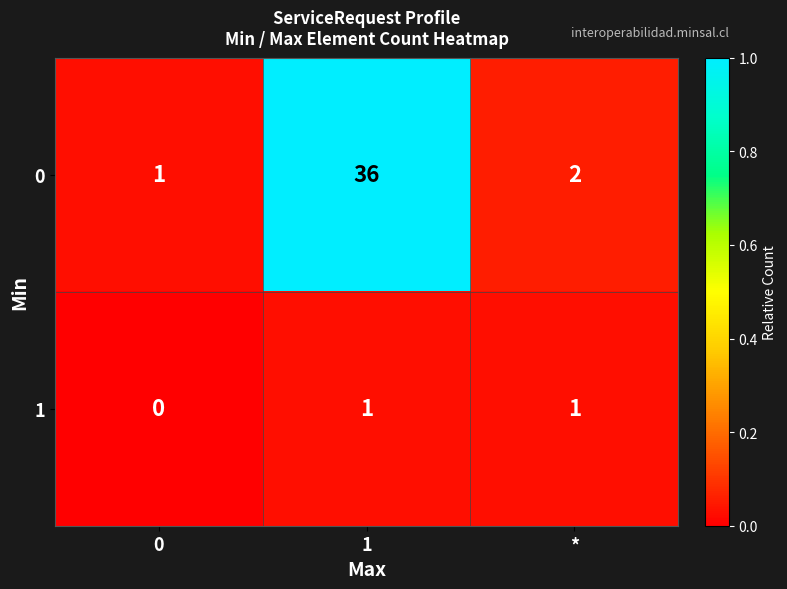

What is the total value across all series at 1?

37